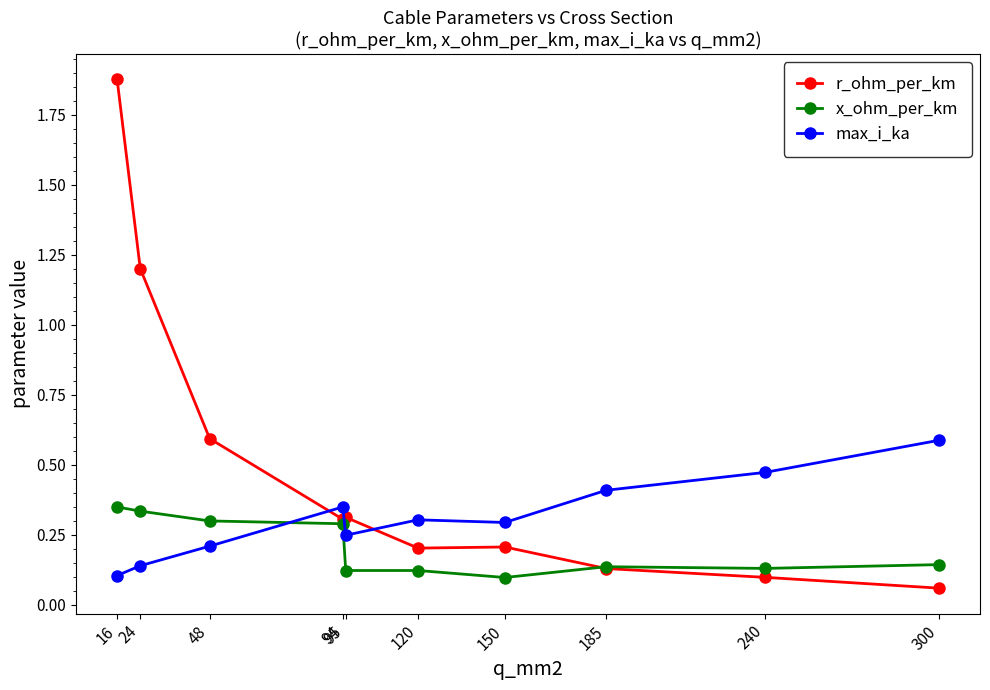

The value of max_i_ka at 95 is 0.4. True or false?

False